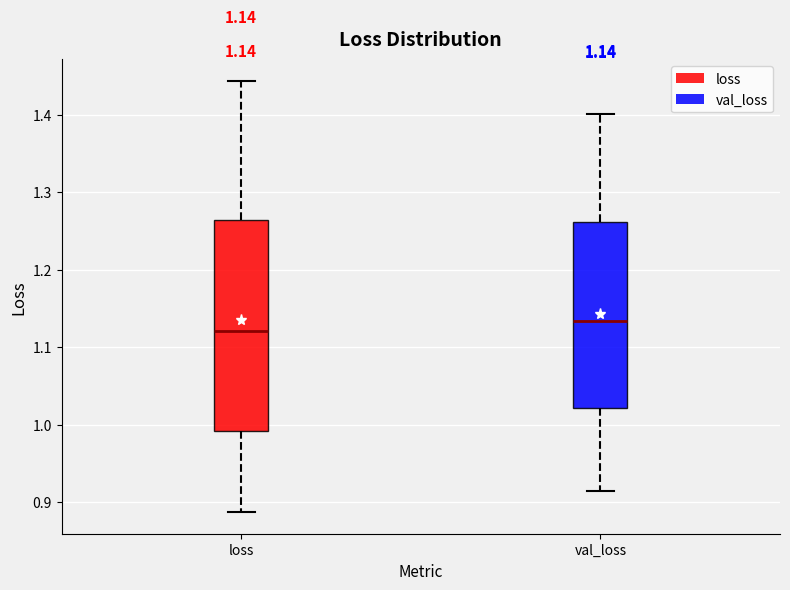

Which box's median line is the highest?

val_loss